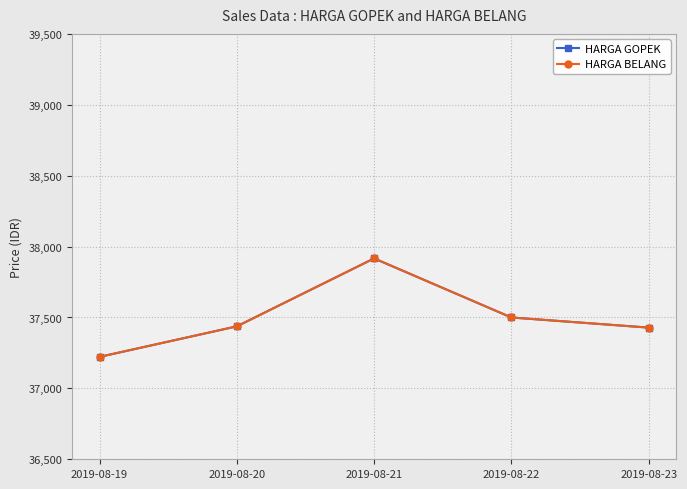

What is the sum of all HARGA BELANG values?

187505.0